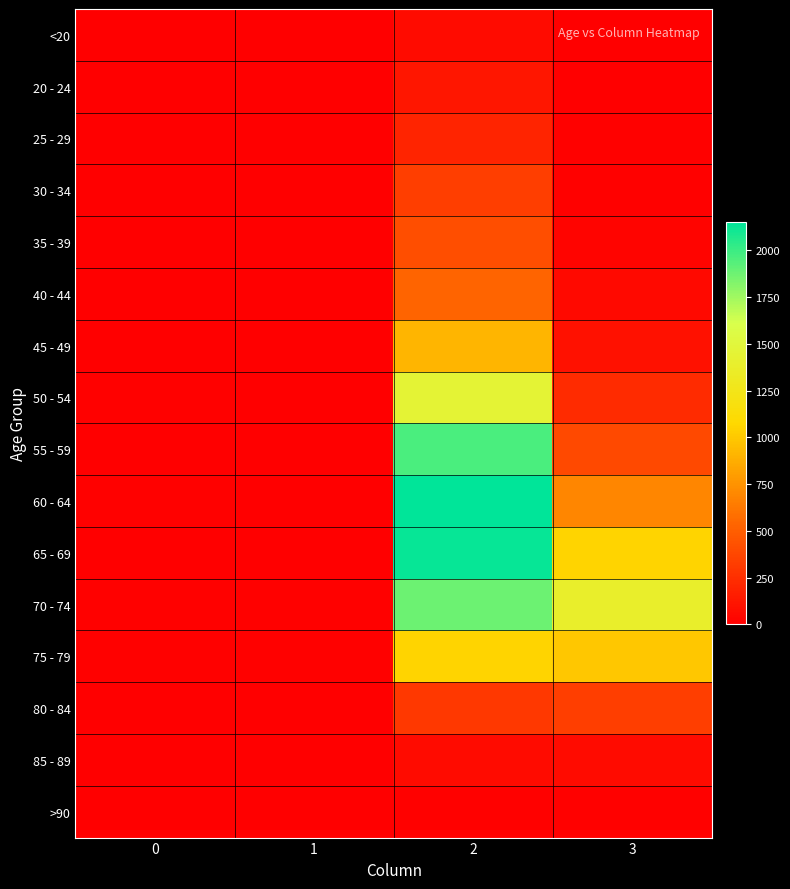

What is the total value across all series at 3?

5357